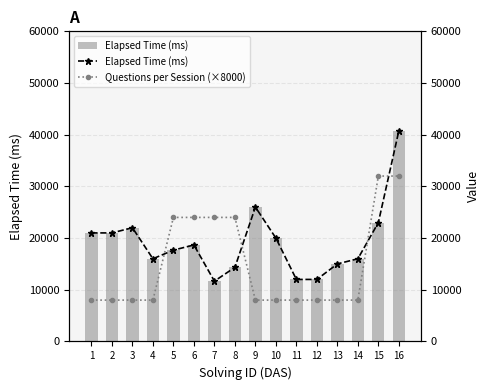

Is the value of Questions per Session (×8000) at 15 greater than the value of Elapsed Time (ms) at 7?

Yes